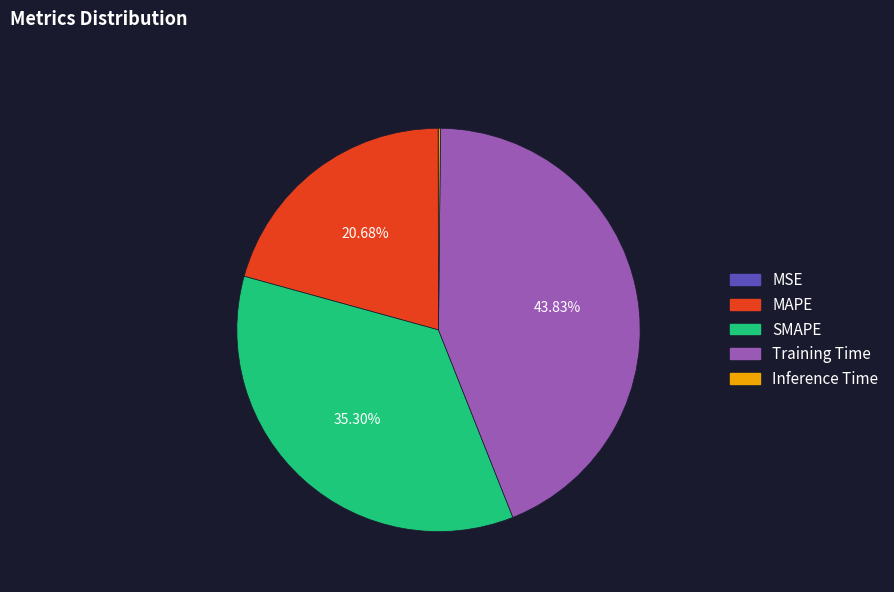

To the nearest percent, what percentage of the pie is MAPE?

21%